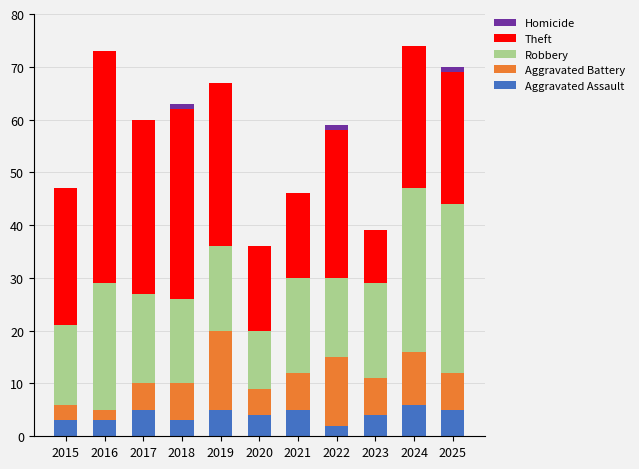

What are all the series names shown in the legend?

Homicide, Theft, Robbery, Aggravated Battery, Aggravated Assault